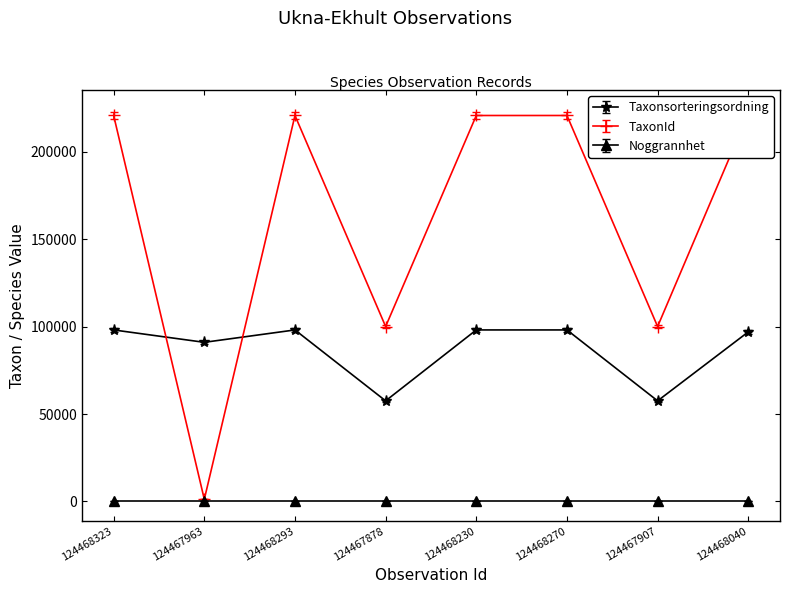

The value of TaxonId at 124467878 is 100049. True or false?

True